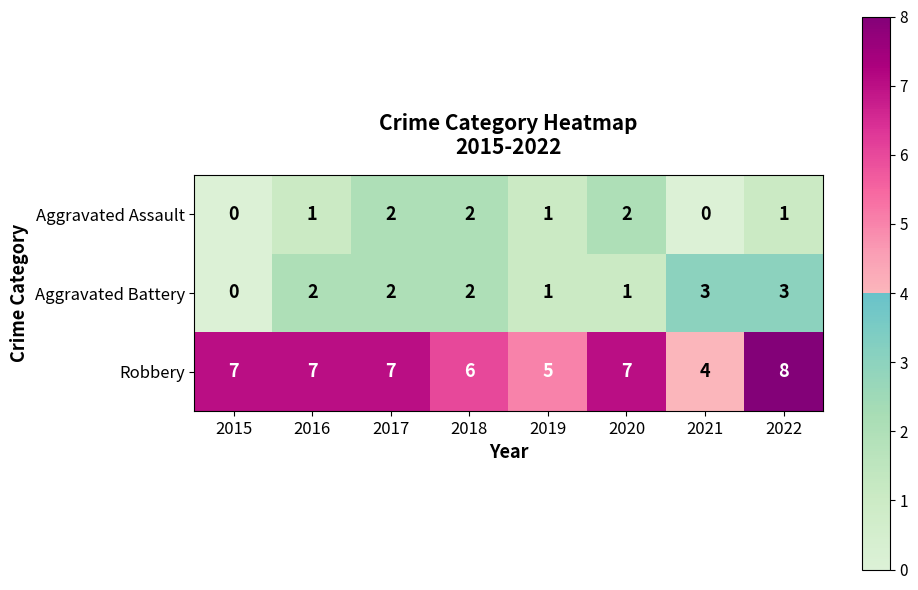

What is the total value across all series at 2018?

10